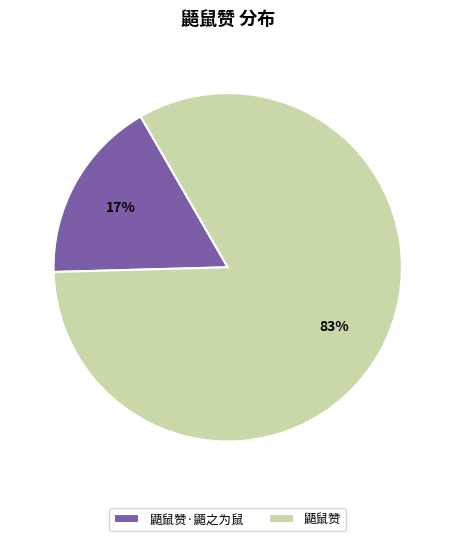

The 鼯鼠赞·鼯之为鼠 slice represents 7% of the pie. True or false?

False